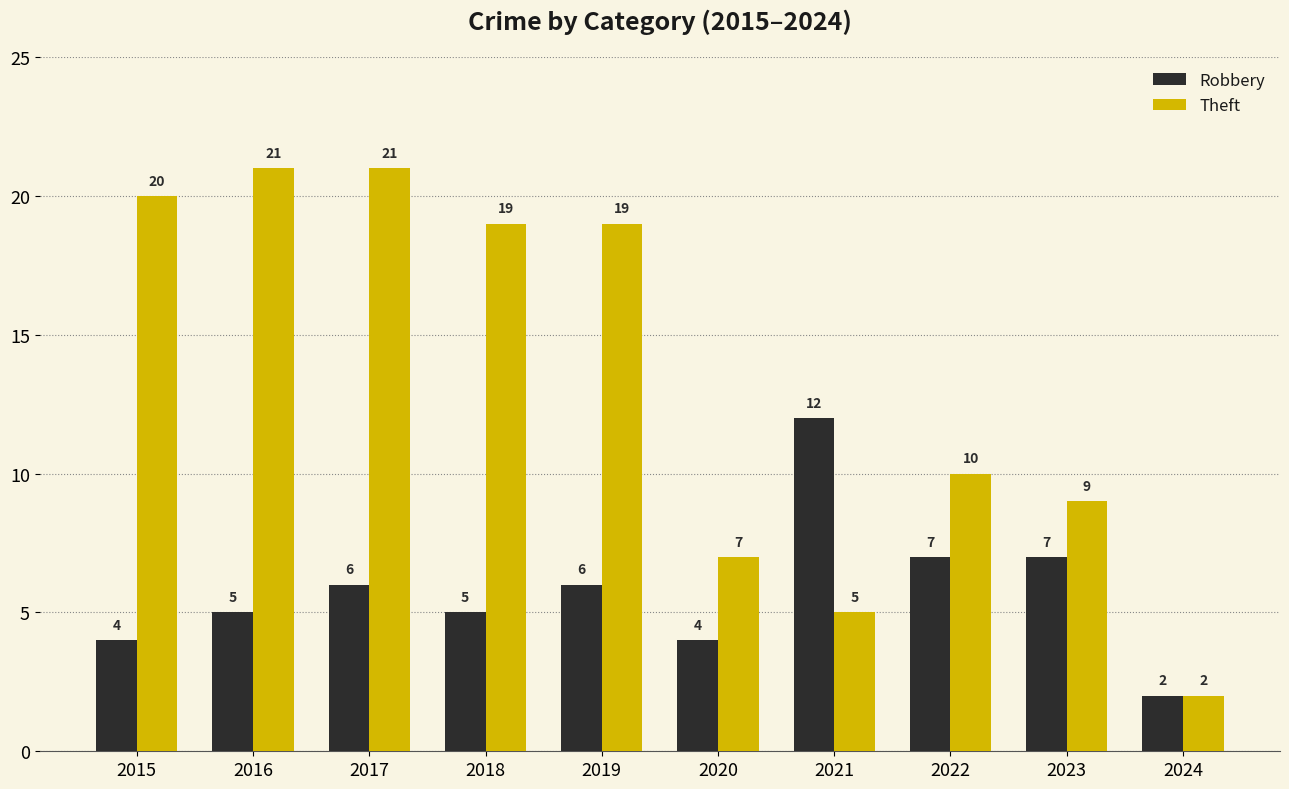

What is the value of the Robbery bar at the 5th from the left?

6